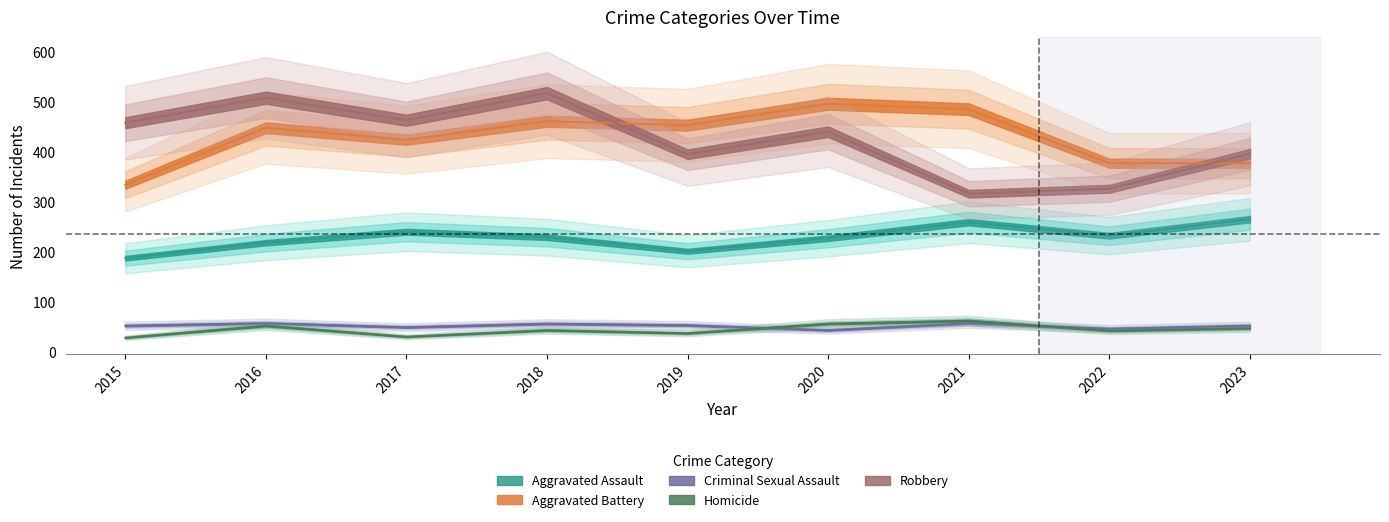

What are all the series names shown in the legend?

Aggravated Assault, Aggravated Battery, Criminal Sexual Assault, Homicide, Robbery